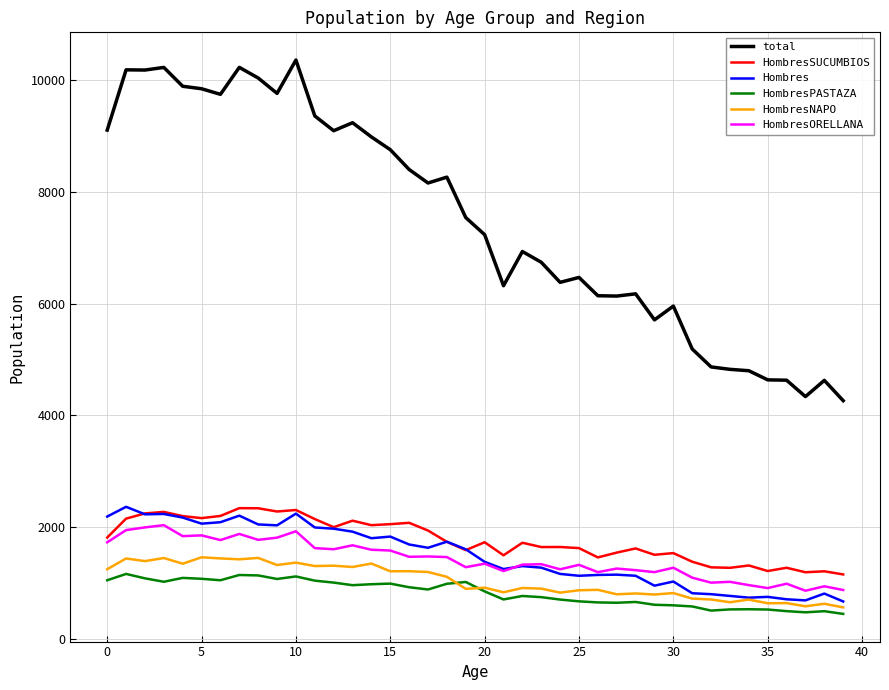

Which series has the widest spread of values?

total